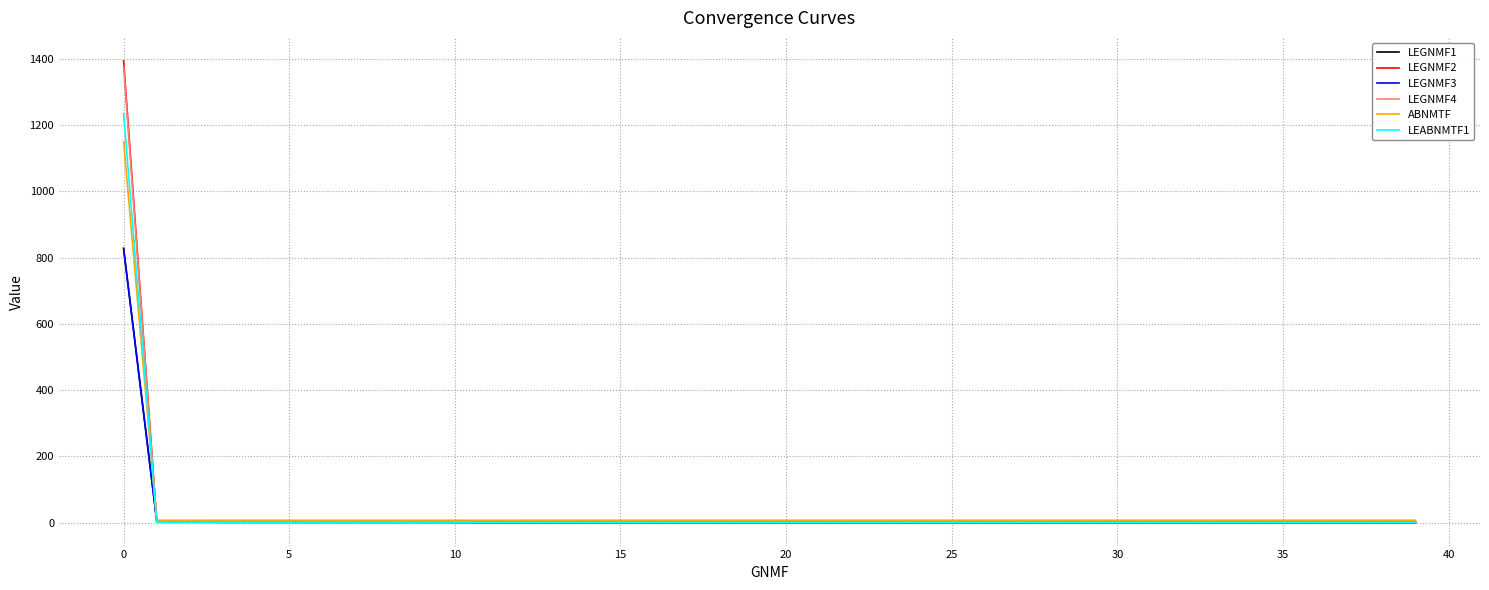

Which series has the largest range (max minus min)?

LEGNMF2